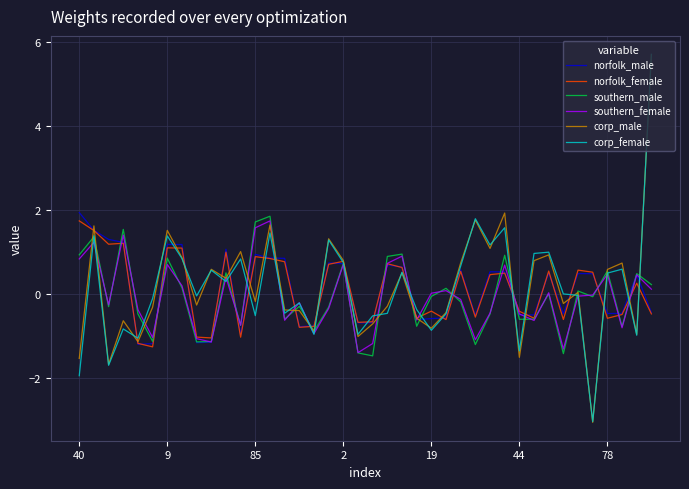

What is the maximum value shown in the chart?

5.7